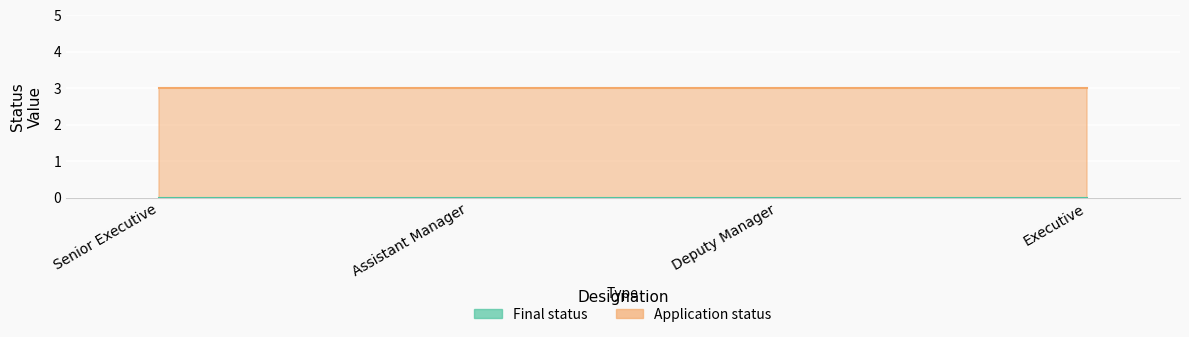

What are all the series names shown in the legend?

Final status, Application status